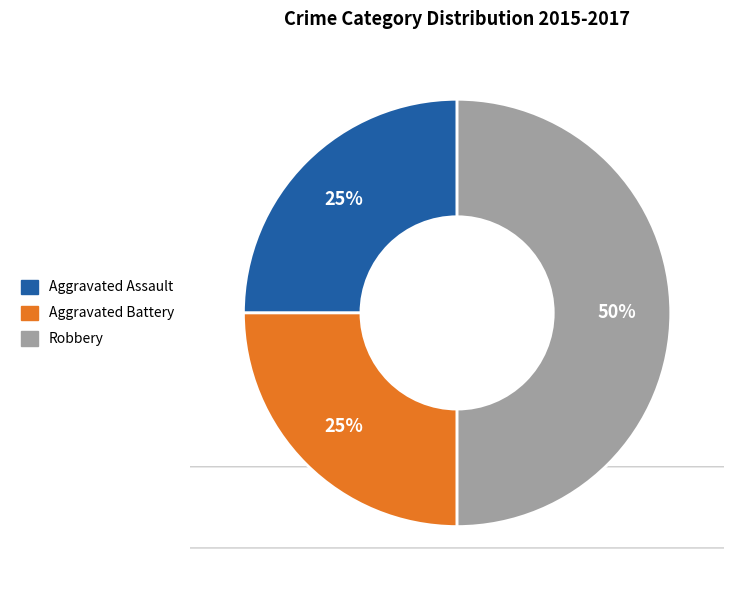

What is the ratio of the value at Aggravated Assault to the value at Robbery?

0.5